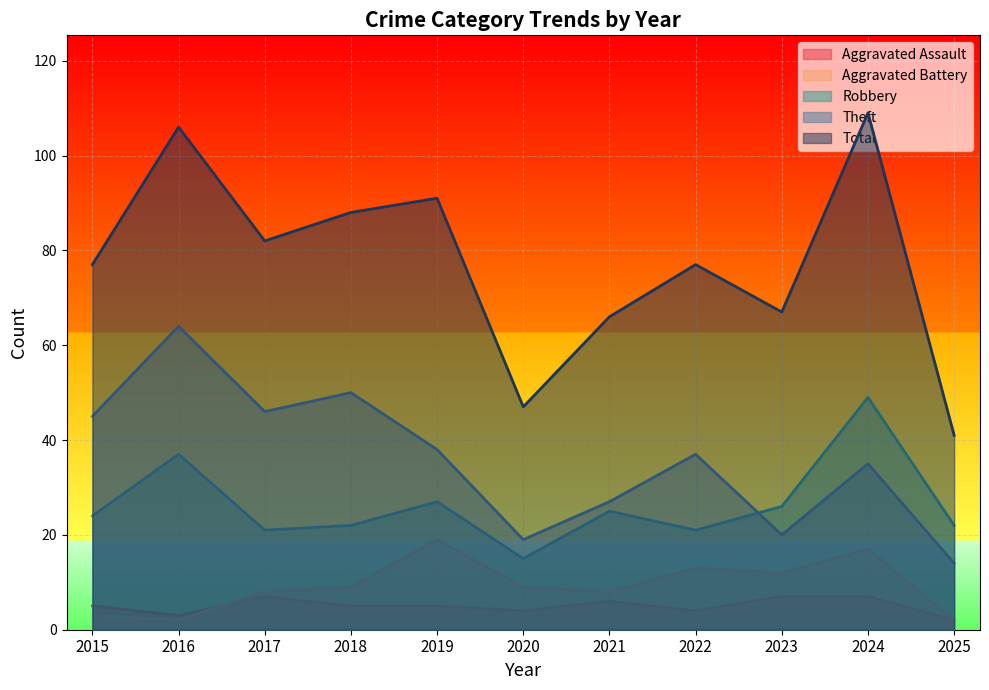

Count the number of categories in the chart.

11